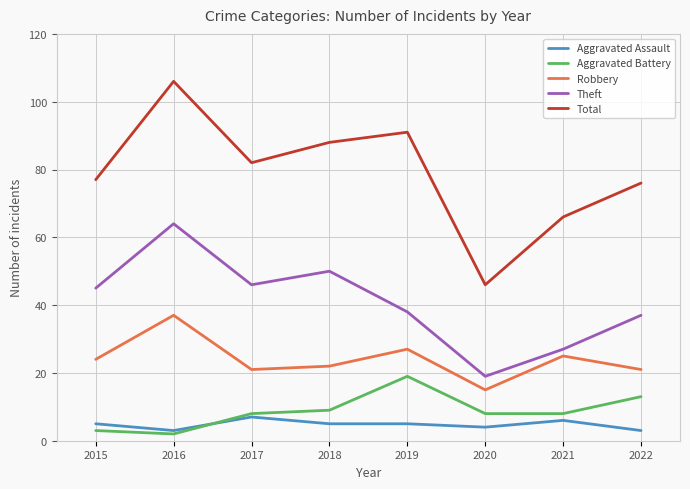

What is the approximate value of Aggravated Assault at 2018?

5